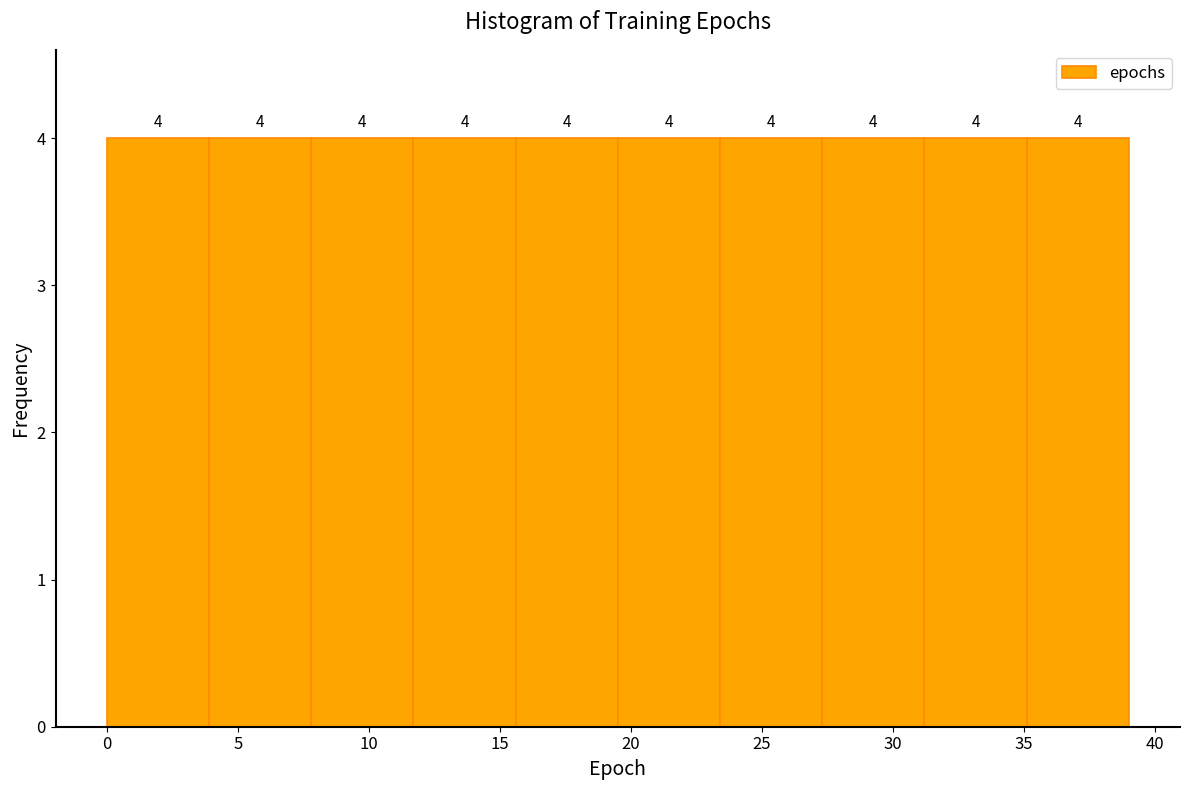

What is the height of the bar covering 23.4 to 27.3 on the x-axis? The bar edges are not printed on the chart, so give them approximately, as read against the axis.

4